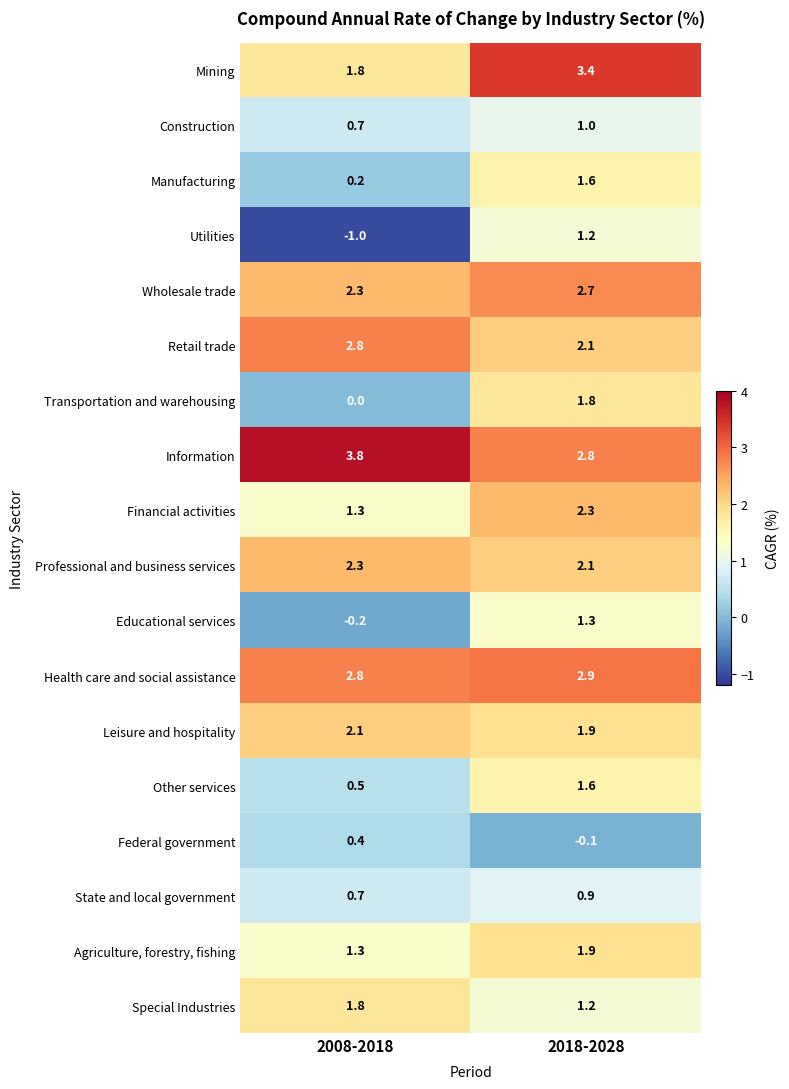

What is the greatest value displayed?

3.8